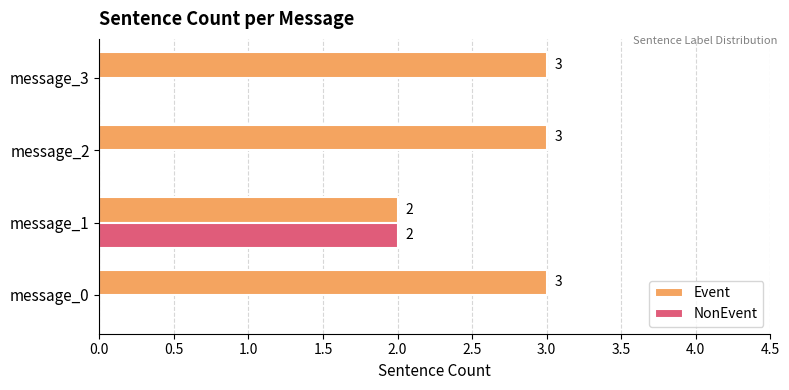

True or false: NonEvent has a value of 0 at message_3.

True